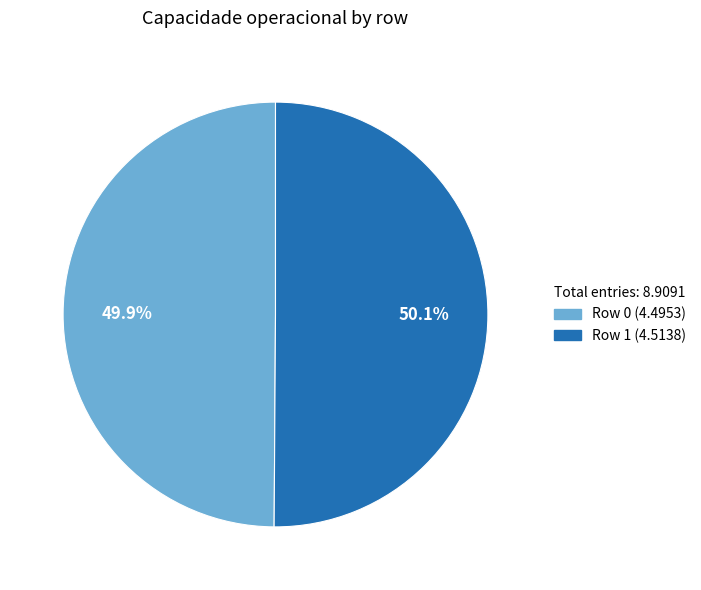

Is there any slice that represents more than half of the pie?

Yes